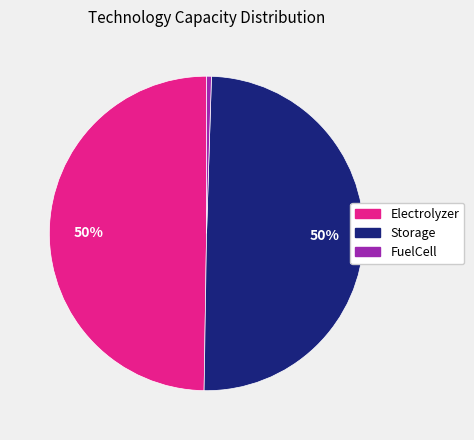

How many segments does this pie chart have?

3